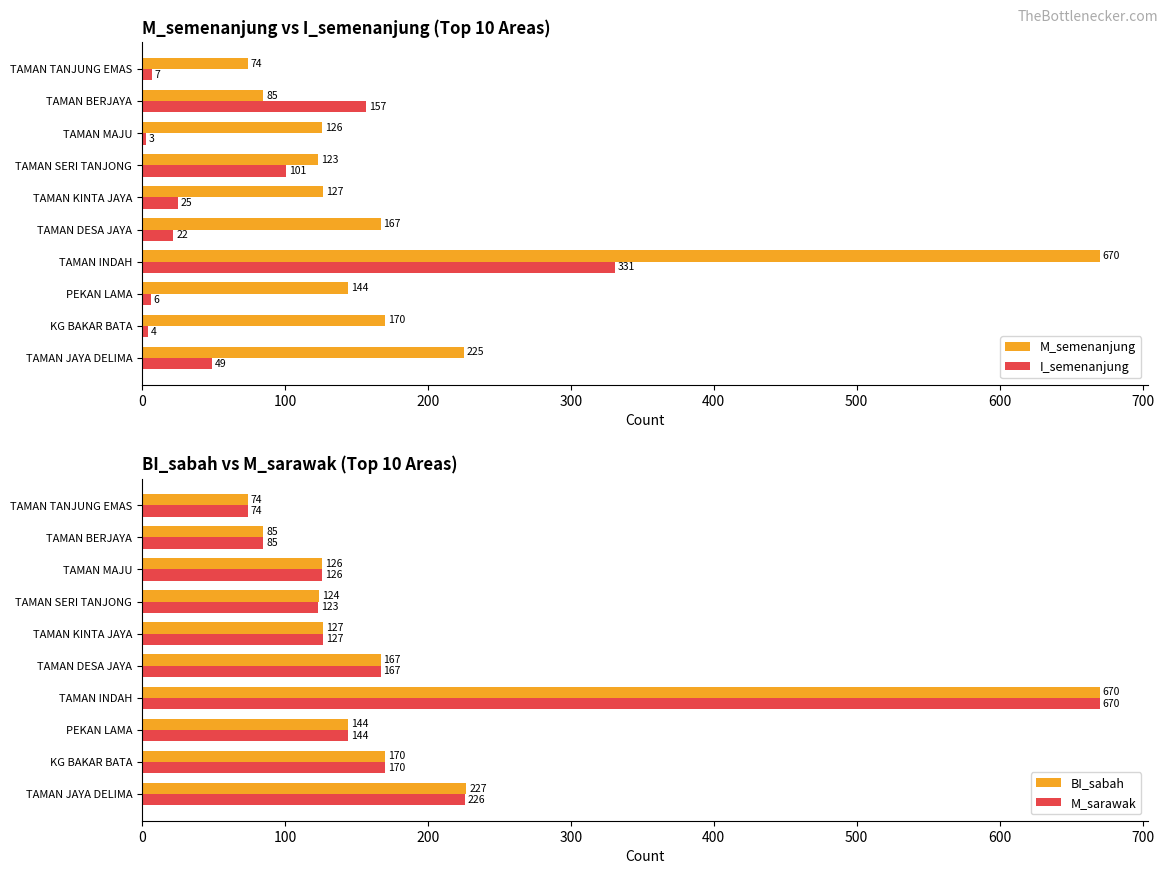

Reading left to right, transcribe all the data shown in this chart.

M_semenanjung: 225	170	144	670	167	127	123	126	85	74
I_semenanjung: 49	4	6	331	22	25	101	3	157	7
BI_sabah: 227	170	144	670	167	127	124	126	85	74
M_sarawak: 226	170	144	670	167	127	123	126	85	74